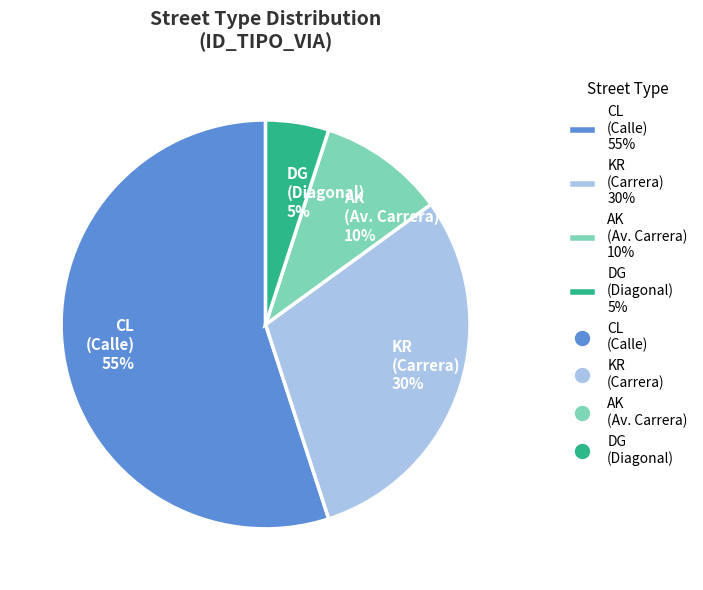

True or false: AK (Av. Carrera) 10% accounts for 1% of the total.

False